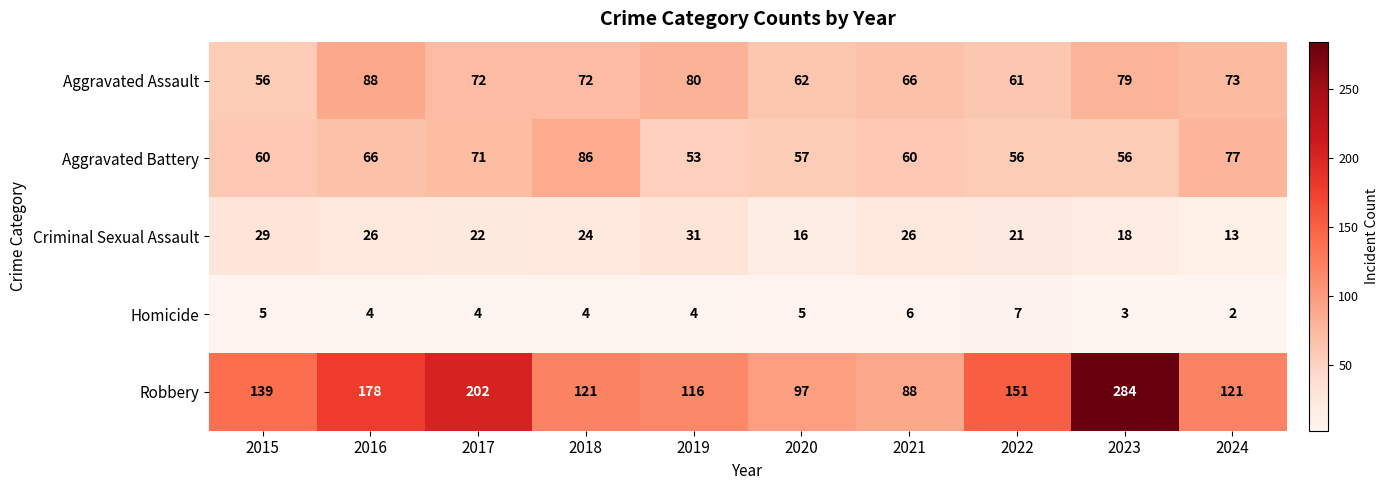

What is the difference between the second highest and minimum values in the Aggravated Battery series?

24